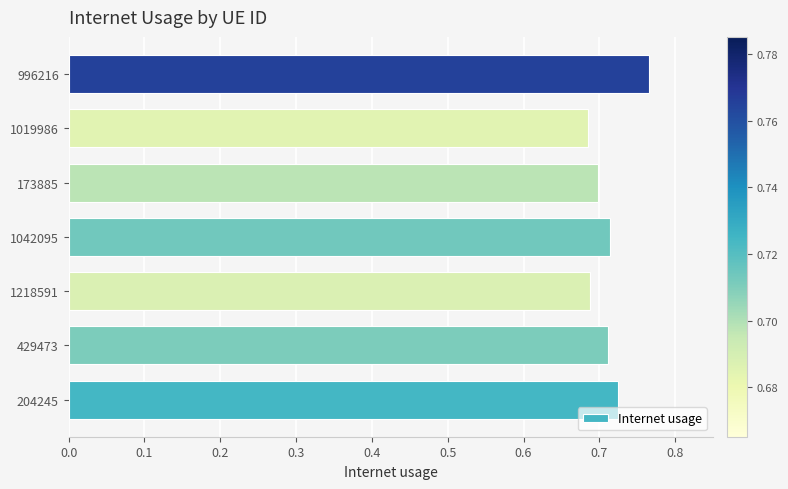

True or false: the data shows 1.2 at 996216.

False